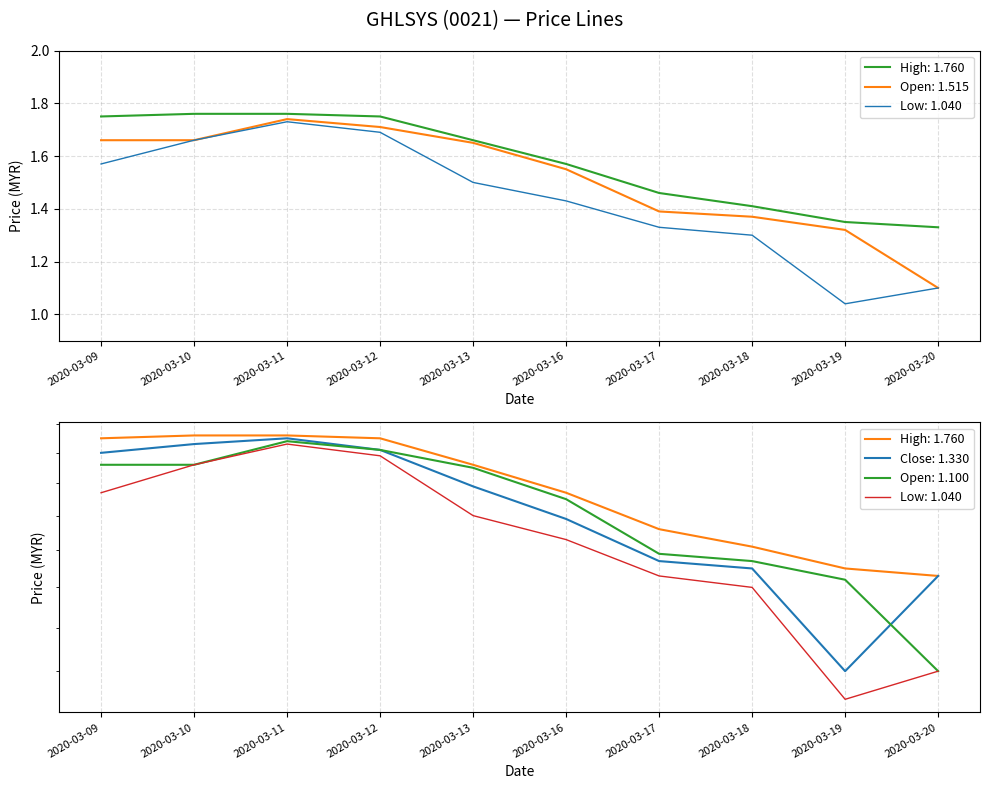

Which series has the largest range (max minus min)?

low